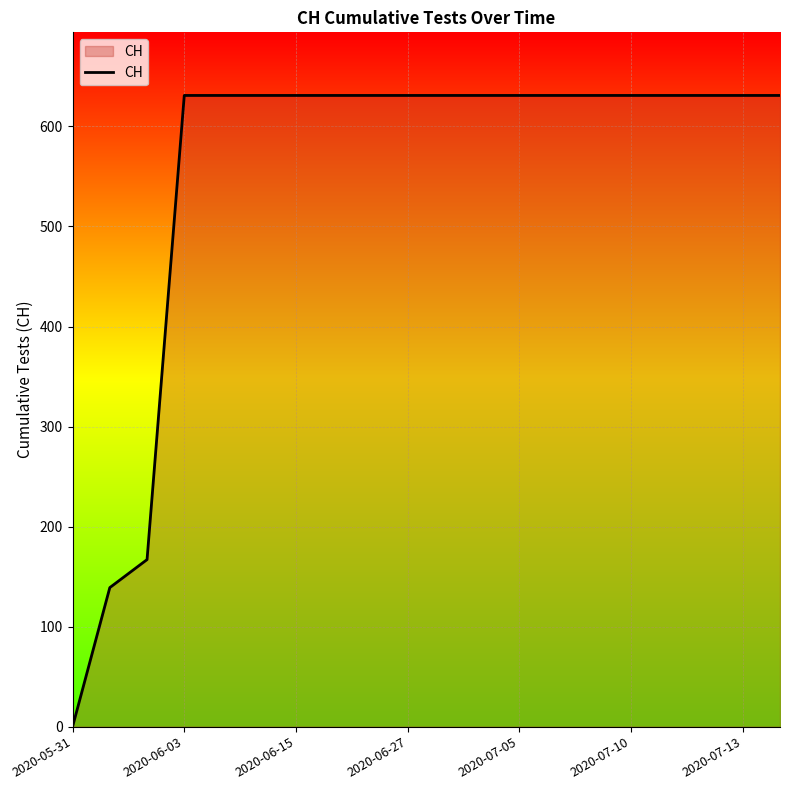

What is the difference between the maximum and minimum values?

631